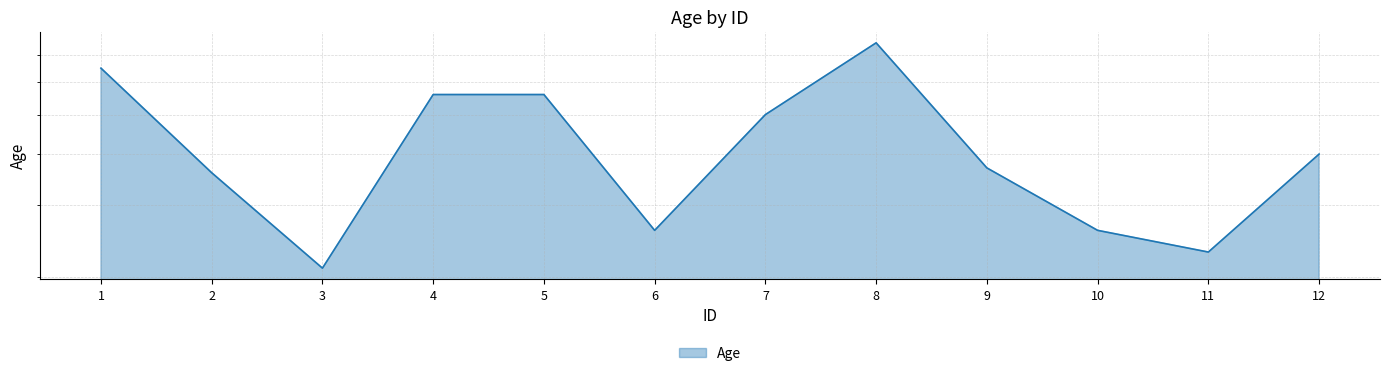

Rank the categories by value from lowest to highest.

3, 11, 6, 10, 2, 9, 12, 7, 4, 5, 1, 8